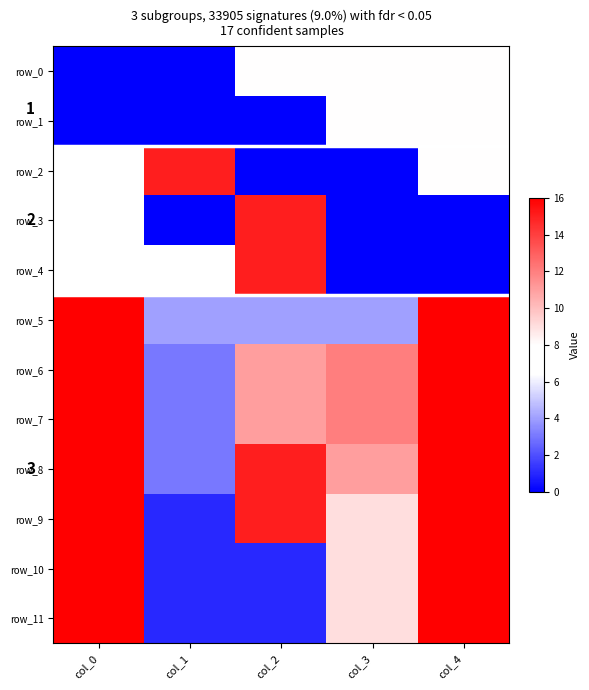

What is the difference between the row_5 values at col_4 and col_3?

12